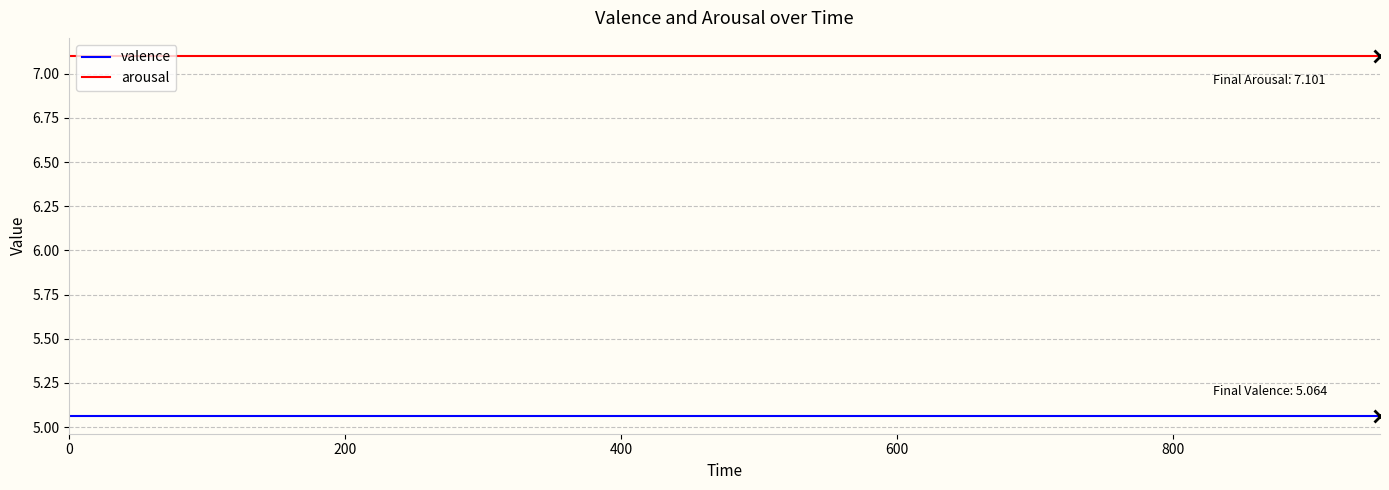

Does the chart display data point markers on the line(s)?

No